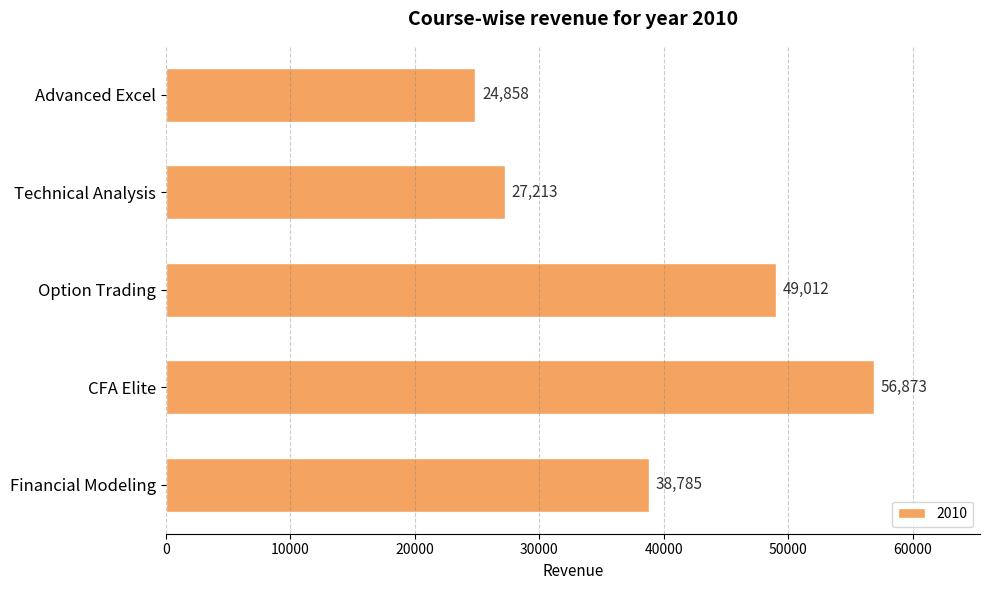

What is the approximate value at CFA Elite?

56873